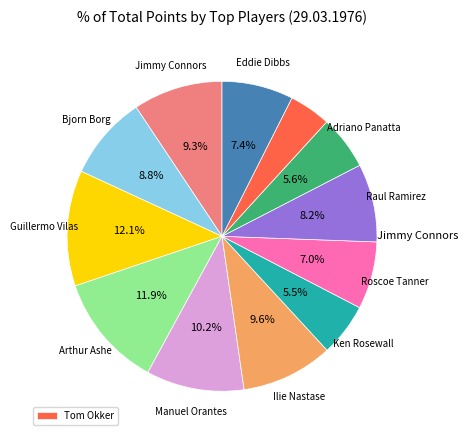

Does any single category account for the majority?

No